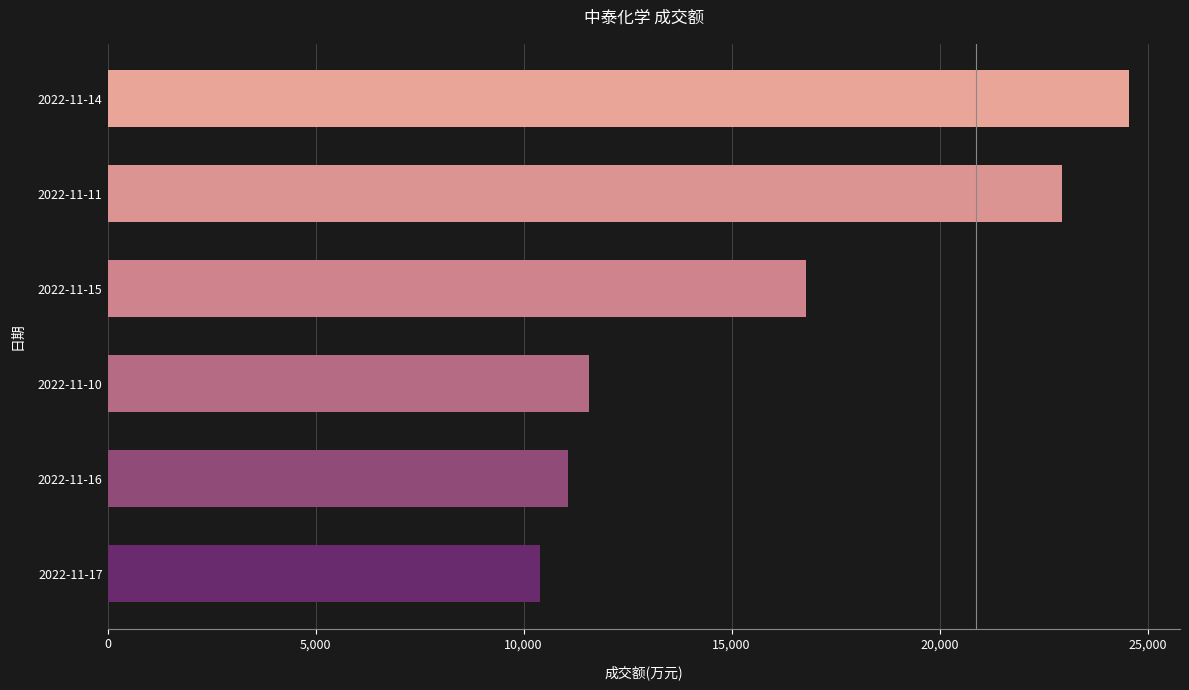

Where is the data nearest to the value 17476?

2022-11-15